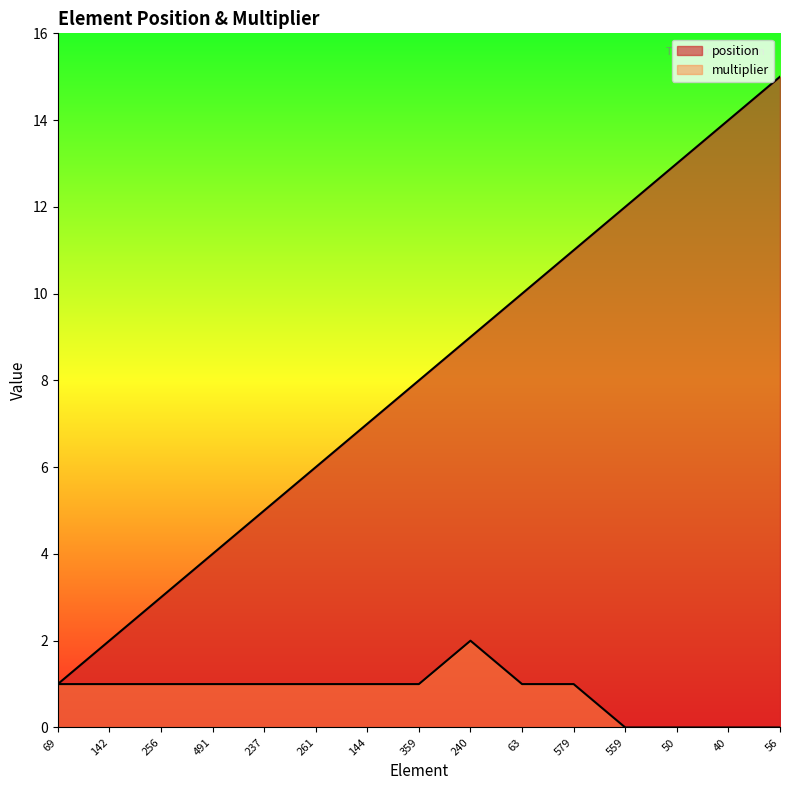

How many interior local peaks does the multiplier series have?

1